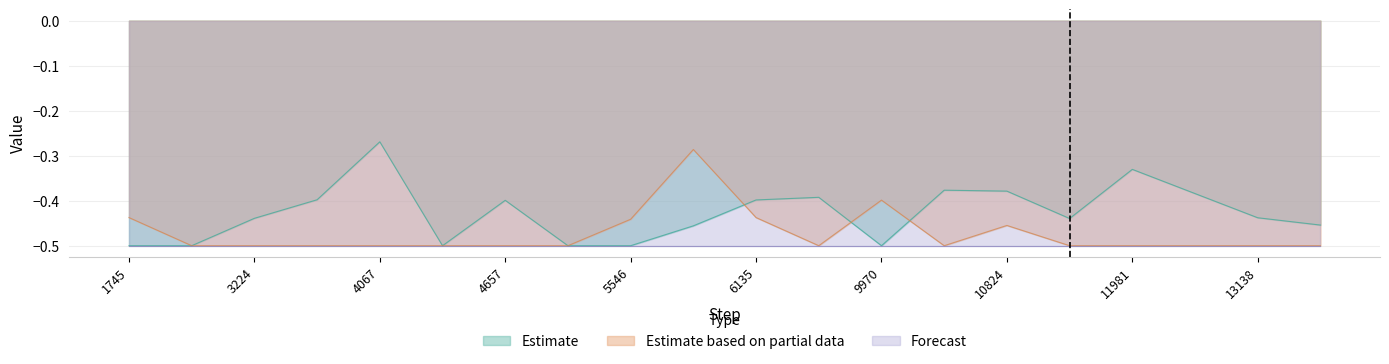

The value of Estimate at 11981 is -0.5. True or false?

False